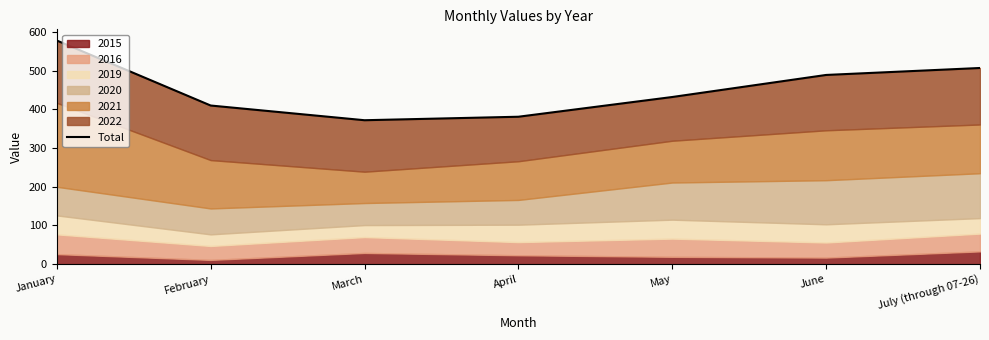

The value at July (through 07-26) is 887. True or false?

False